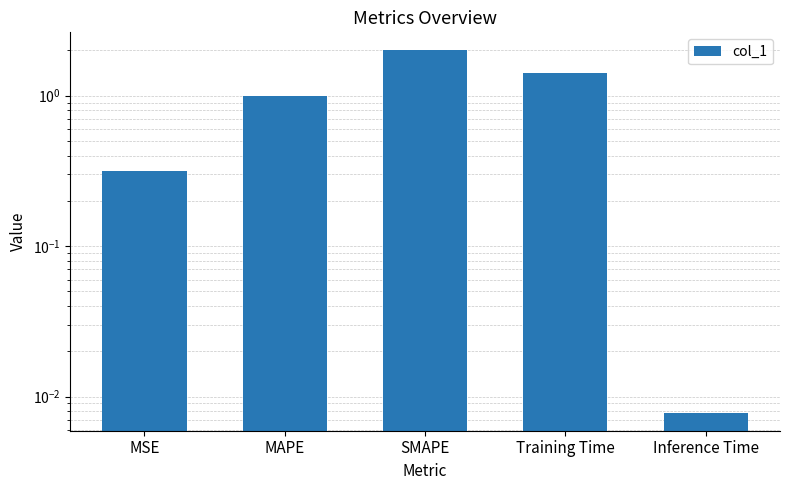

What position from the left is Training Time?

4